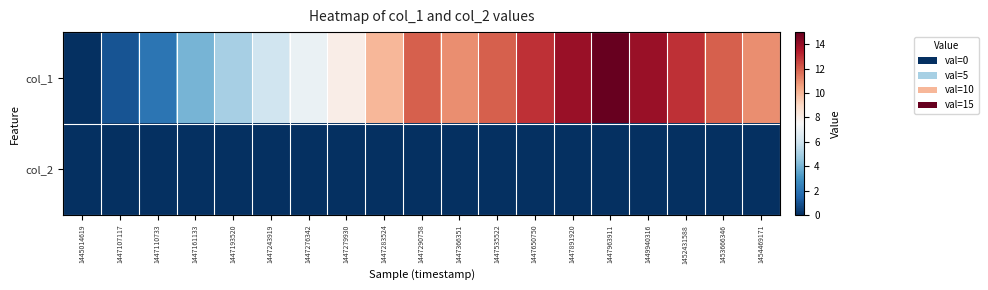

What is the difference between the highest and lowest values at 1452431588?

13